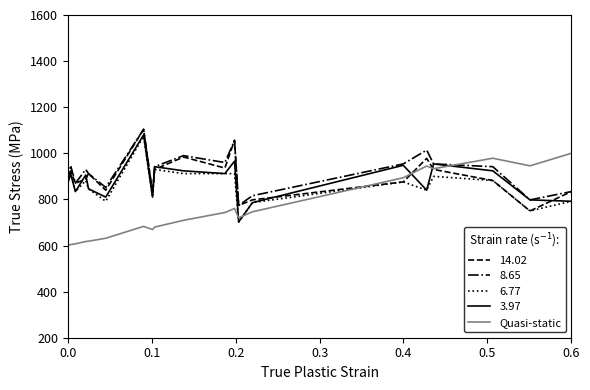

What is the smallest value displayed?

601.2